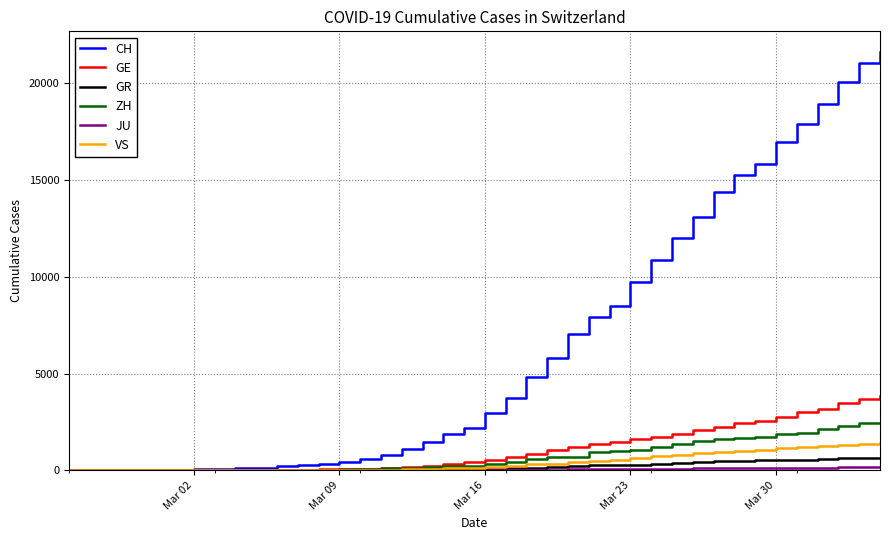

Which series has the widest spread of values?

CH